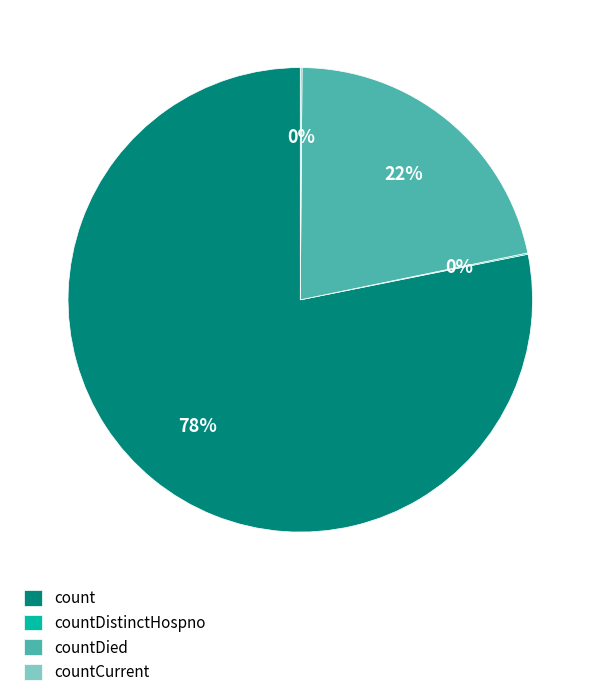

Is it true that count is 84% of the pie?

False